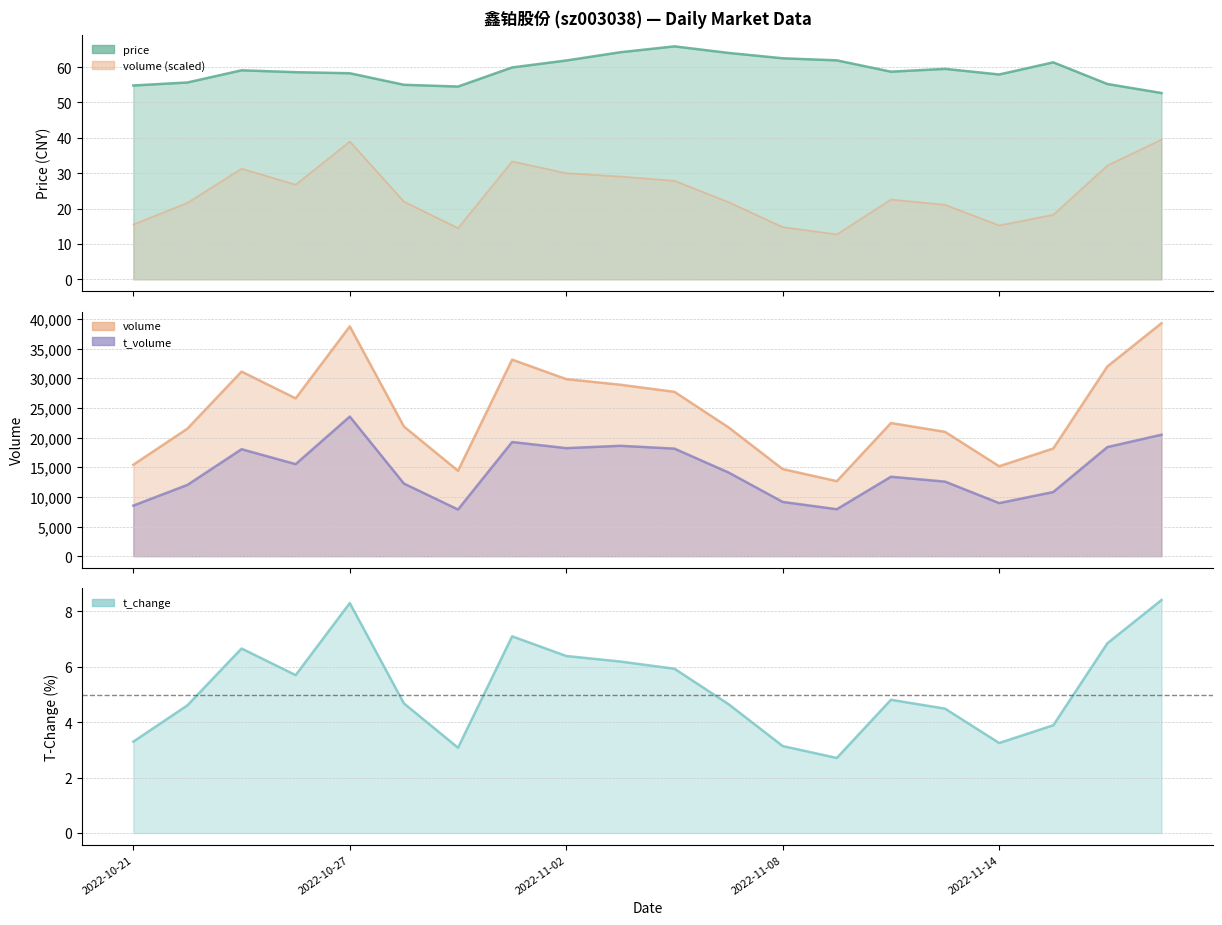

Between 2022-11-07 and 2022-10-31, which is larger?

2022-11-07